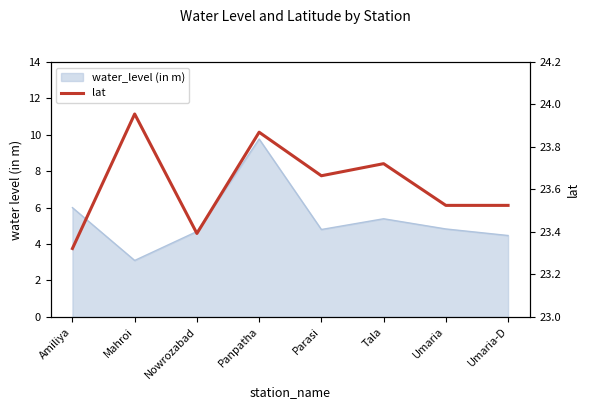

Where is the data nearest to the value 23?

Amiliya